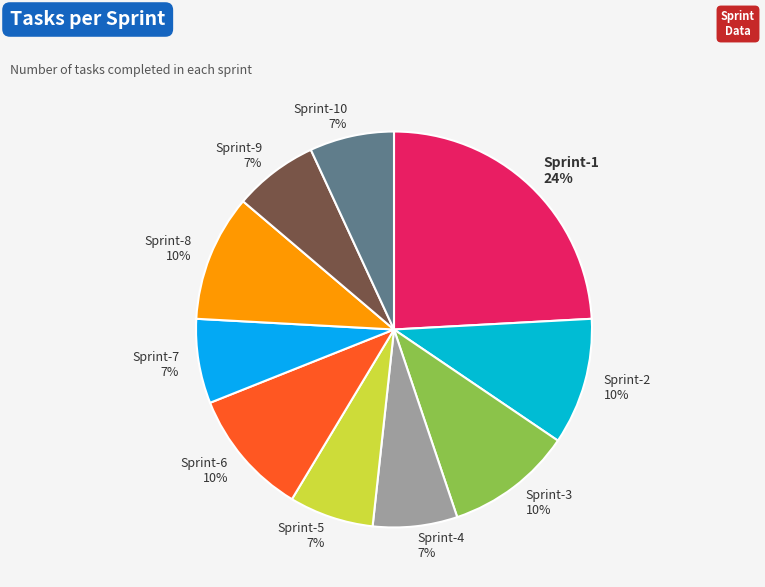

Combined, do Sprint-4 and Sprint-2 account for over 50%?

No